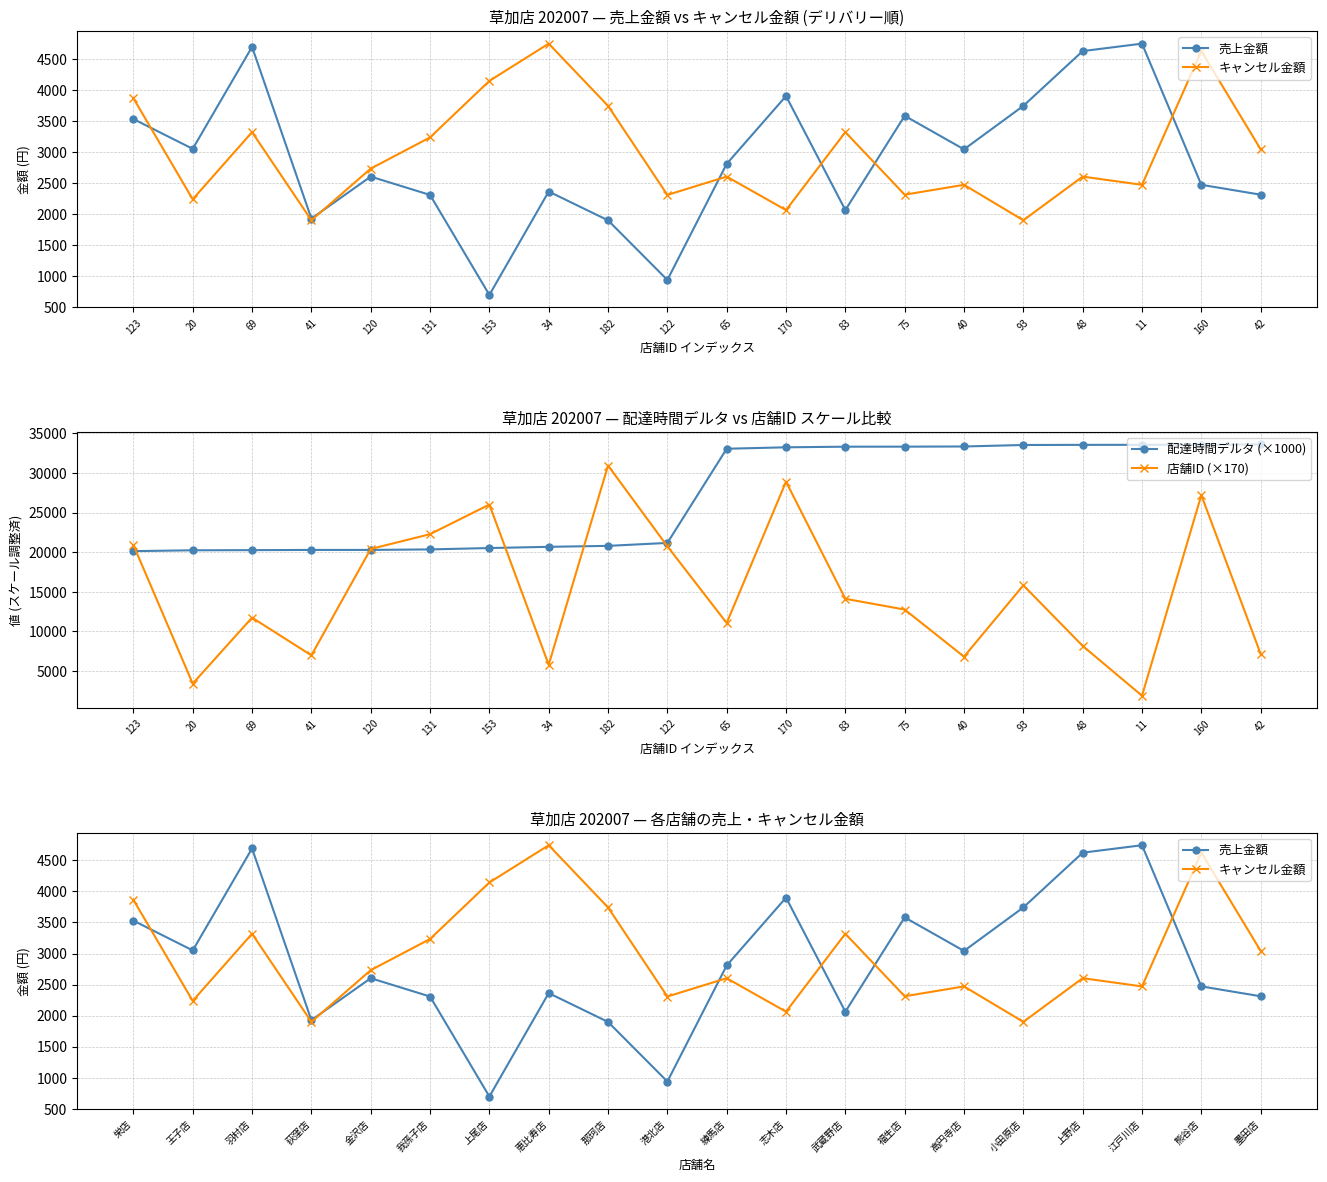

What is the value of the 店舗ID (×170) point at the 9th from the left?

30940.0